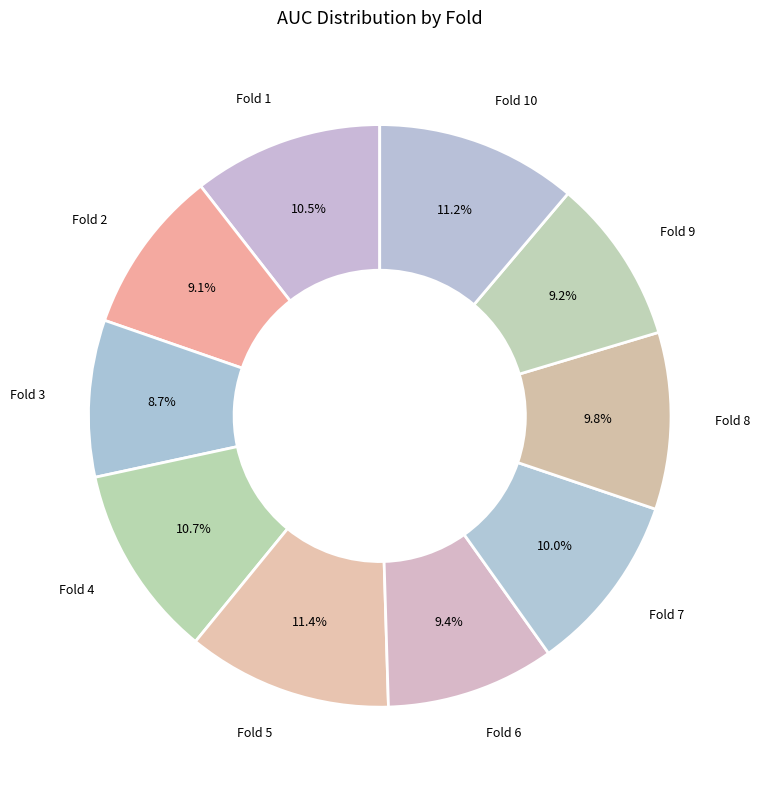

Is Fold 6 the majority of the pie?

No